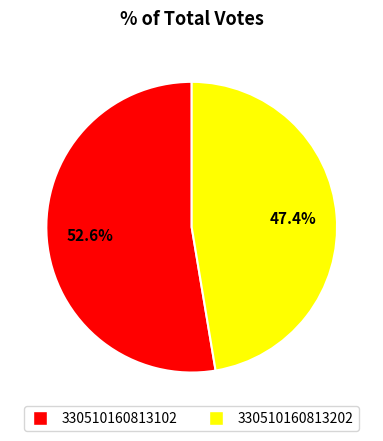

What percentage is the 330510160813202 slice, to the nearest percent?

47%